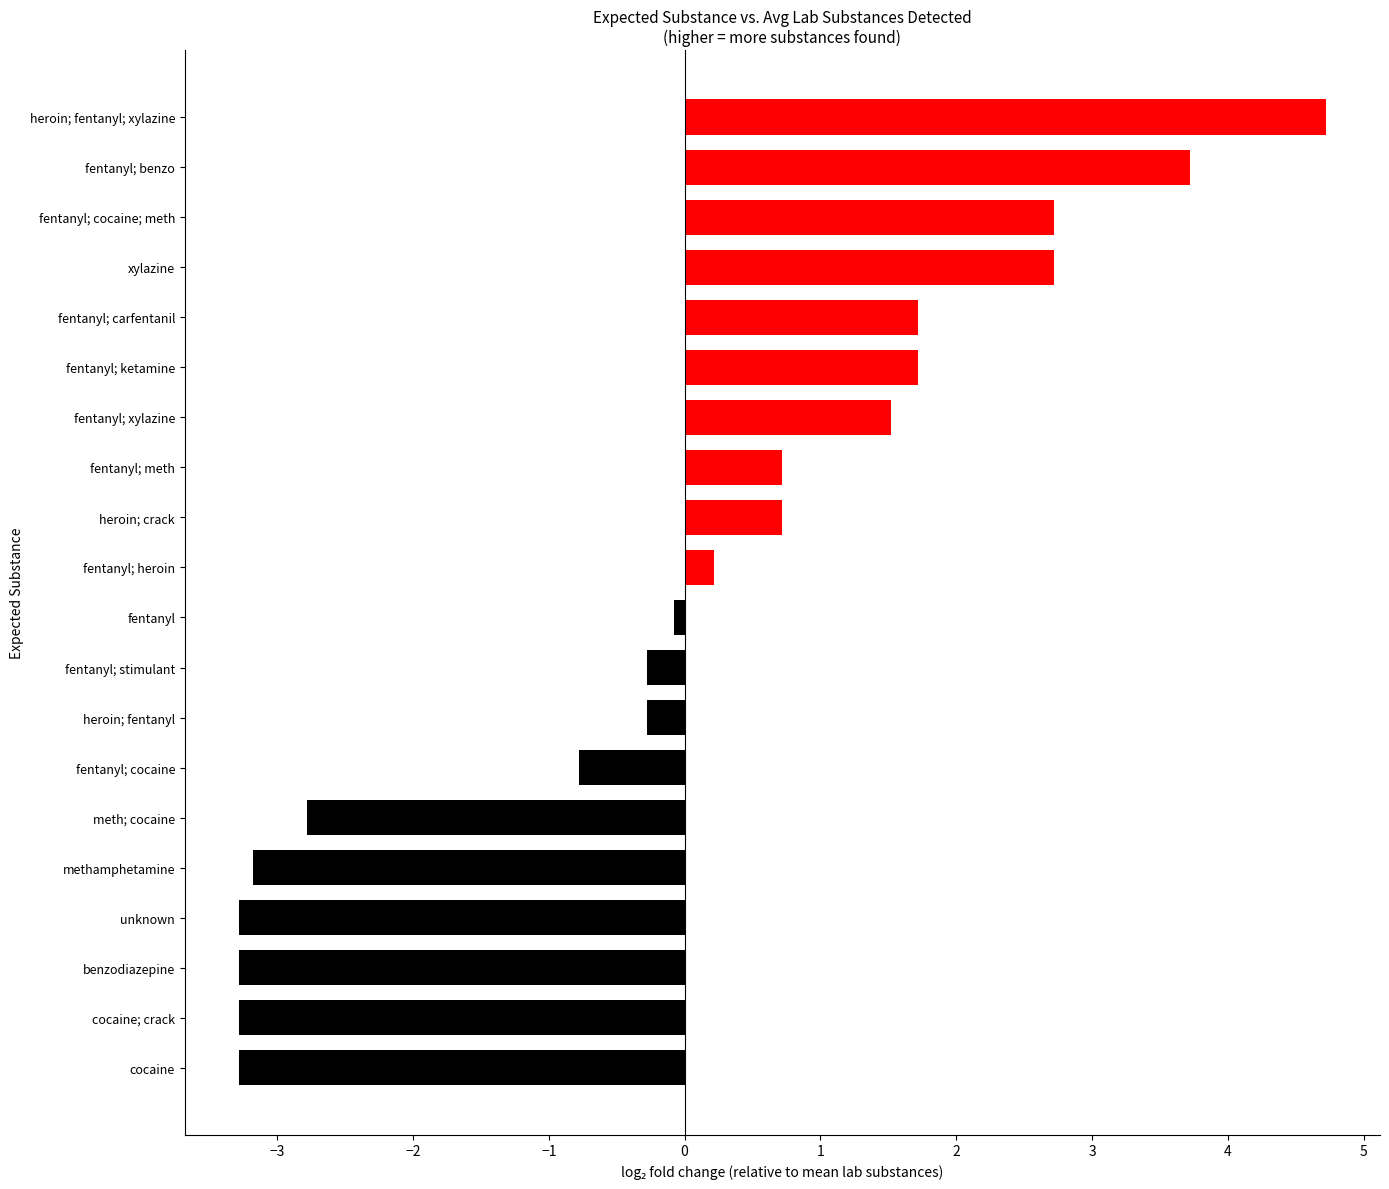

What value does the data have at methamphetamine?

-3.2